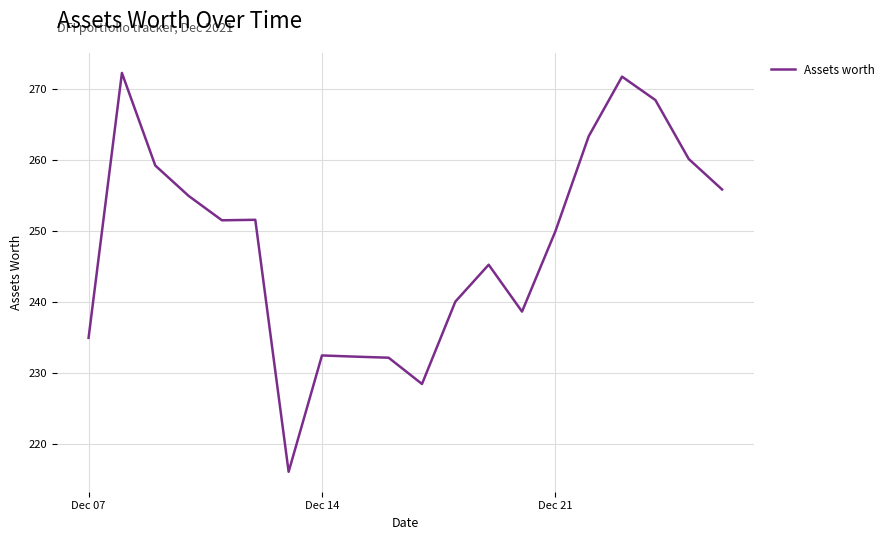

What is the smallest value displayed?

216.1